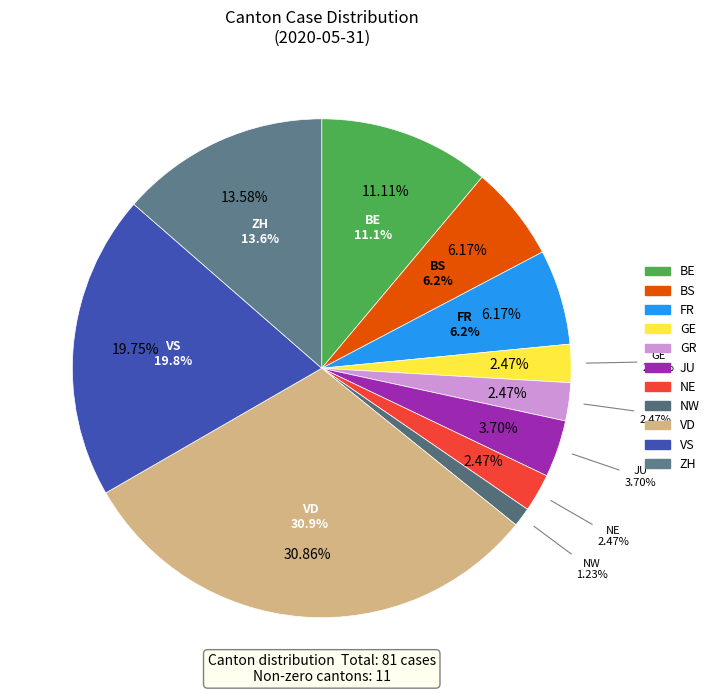

Which category has the biggest portion of the pie?

VD